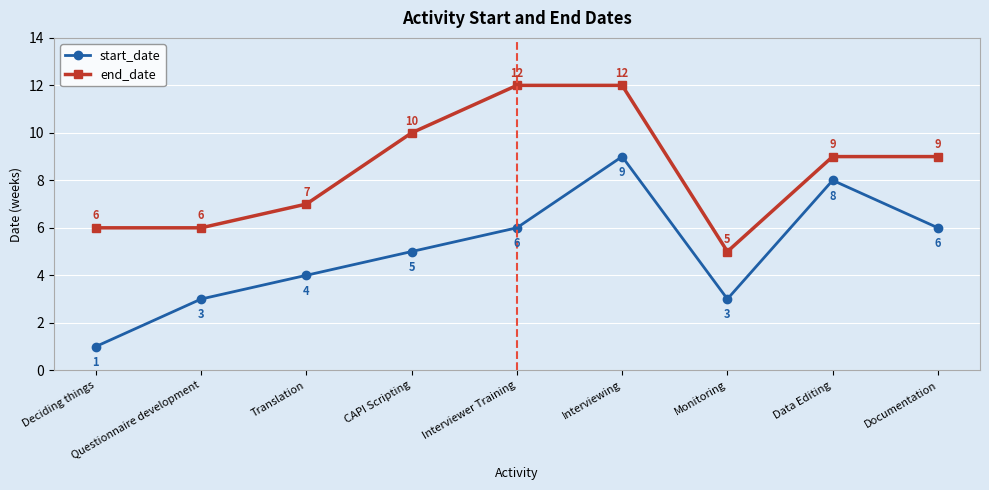

List the series in order of their overall mean, highest first.

end_date, start_date